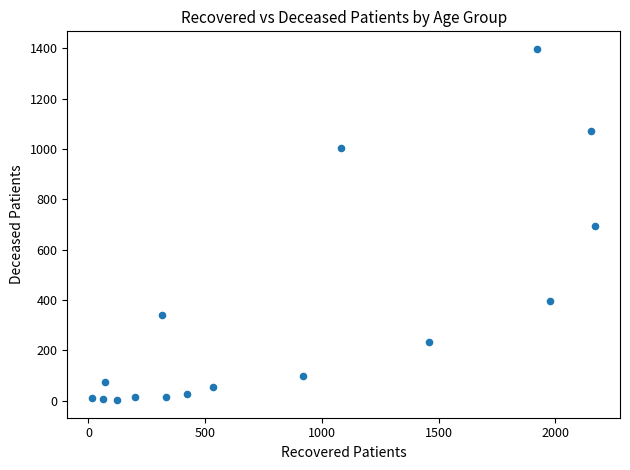

What is the range of Y values (max minus min)?

1396